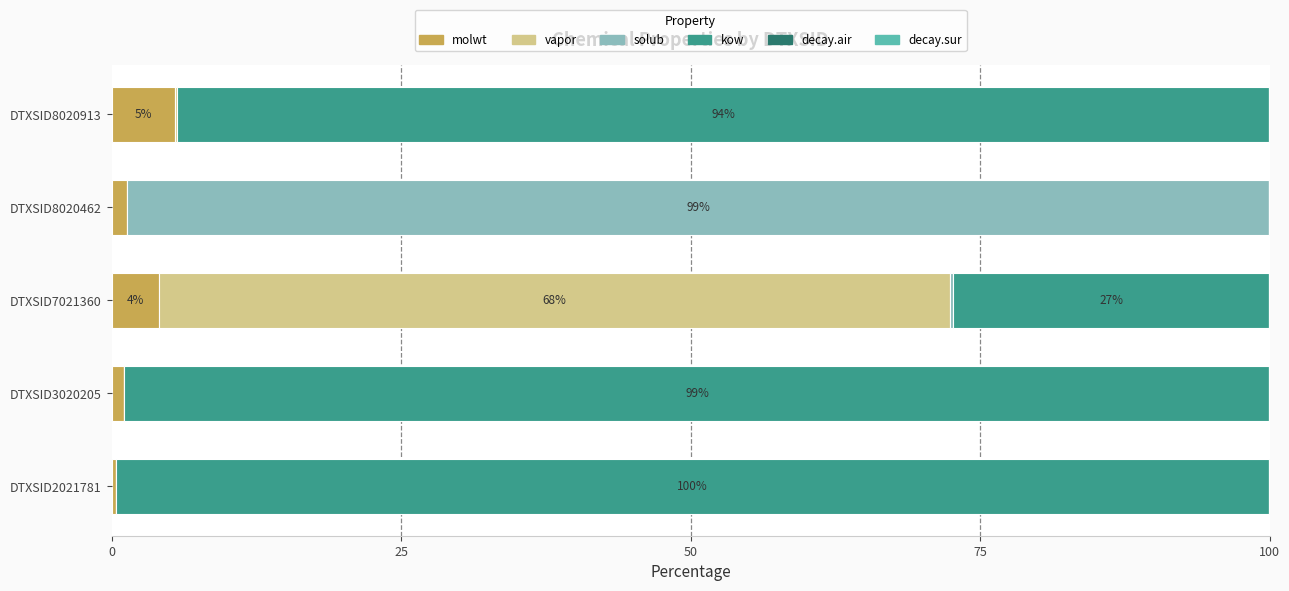

What is the highest value of the molwt series?

5.5